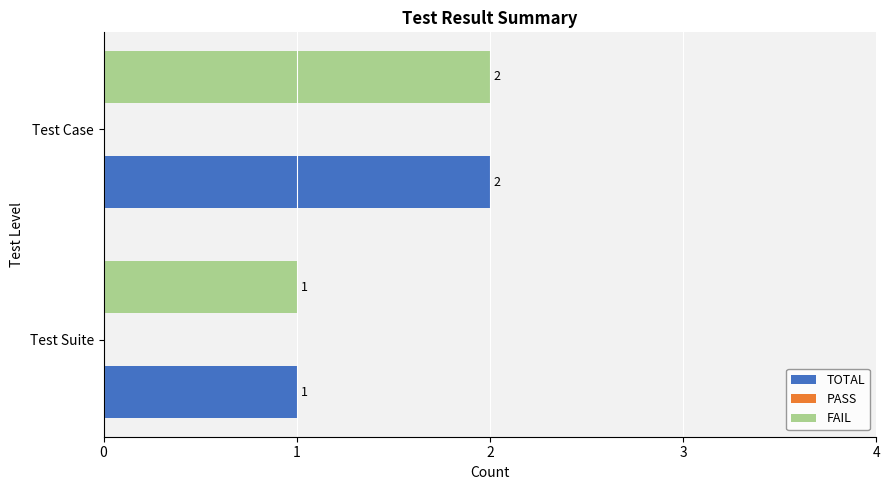

Where is TOTAL nearest to the value 1?

Test Suite